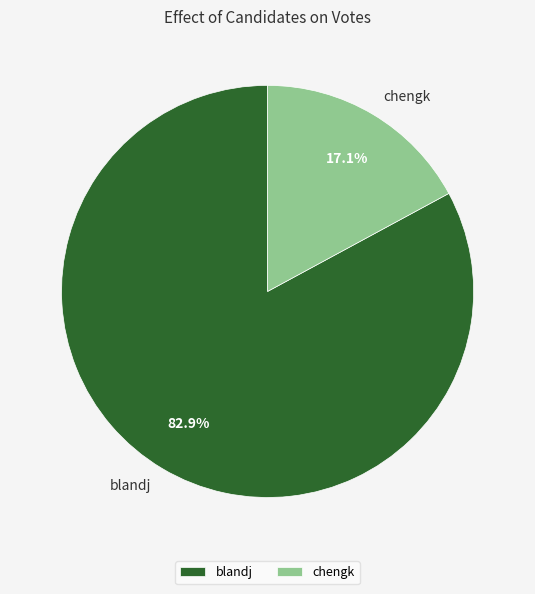

Which slice is the largest?

blandj